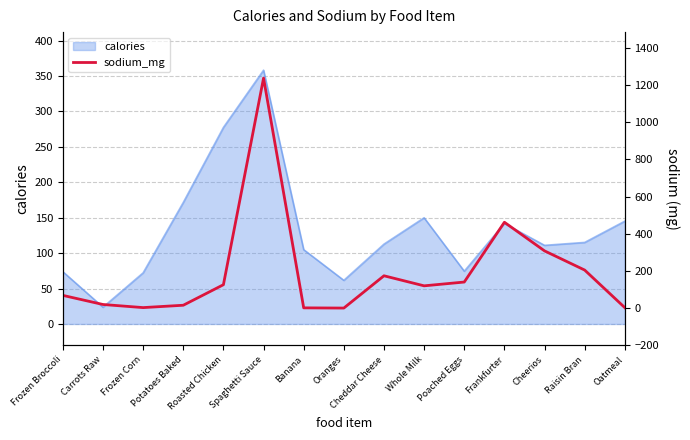

How many points are lower than both their immediate neighbors (excluding endpoints)?

3